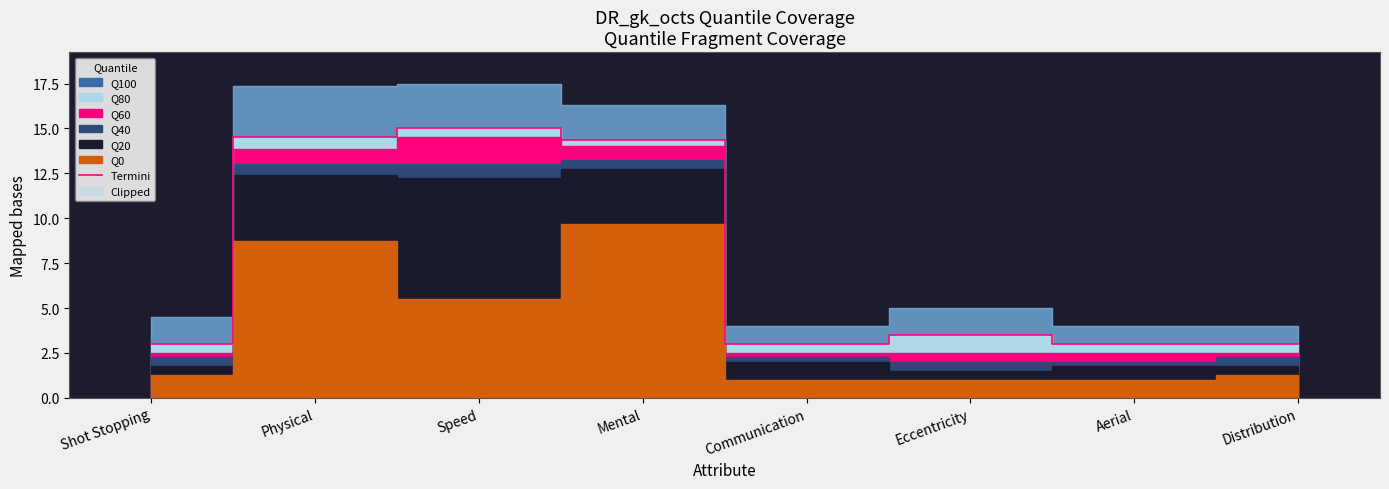

Reading left to right, what are all the values shown in this chart?

Shot Stopping=3.0	Physical=14.5	Speed=15.0	Mental=14.3	Communication=3.0	Eccentricity=3.5	Aerial=3.0	Distribution=3.0